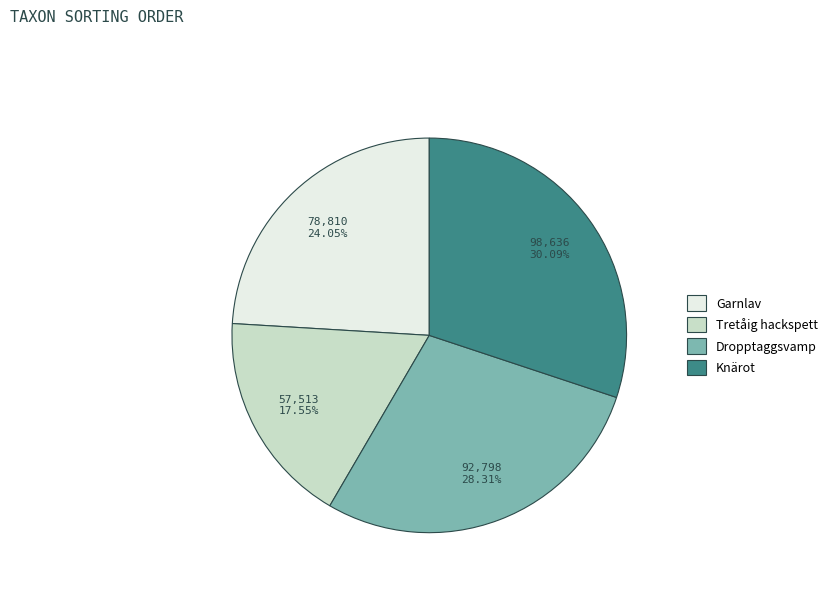

Is the sum of Tretåig hackspett and Knärot greater than half?

No